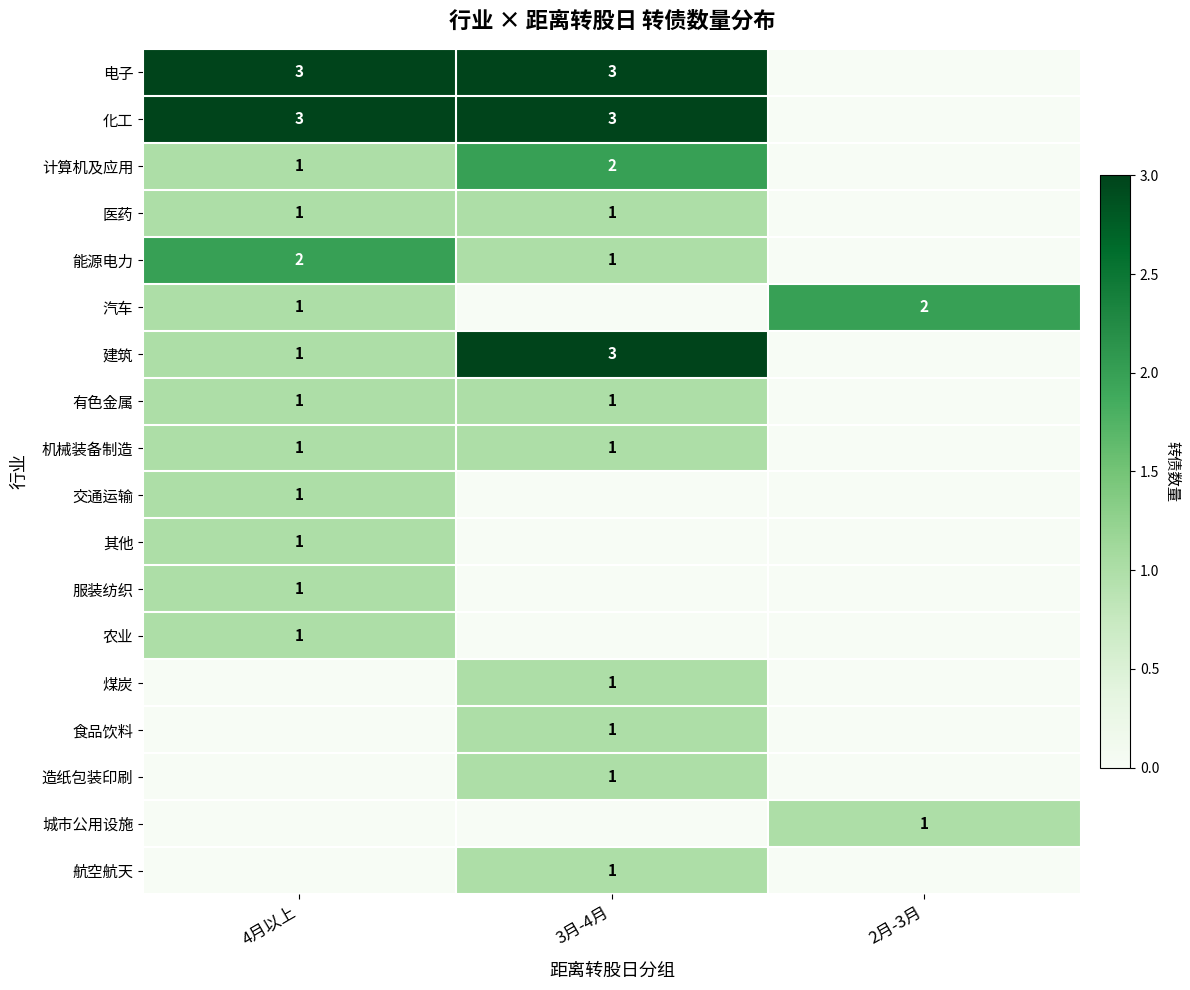

True or false: 煤炭 has a value of 1 at 3月-4月.

True